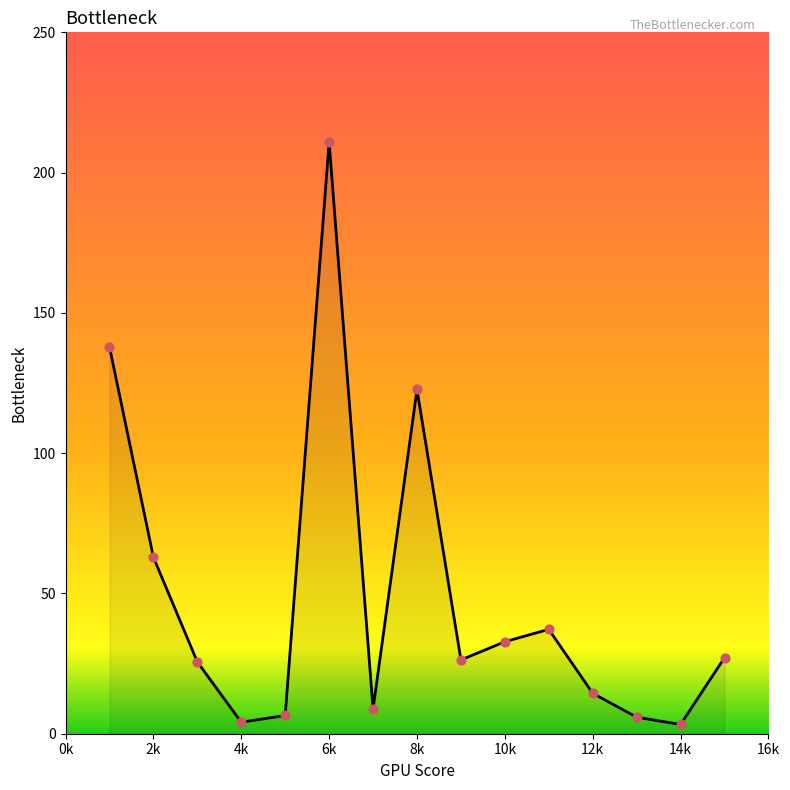

What is the greatest value displayed?

210.9